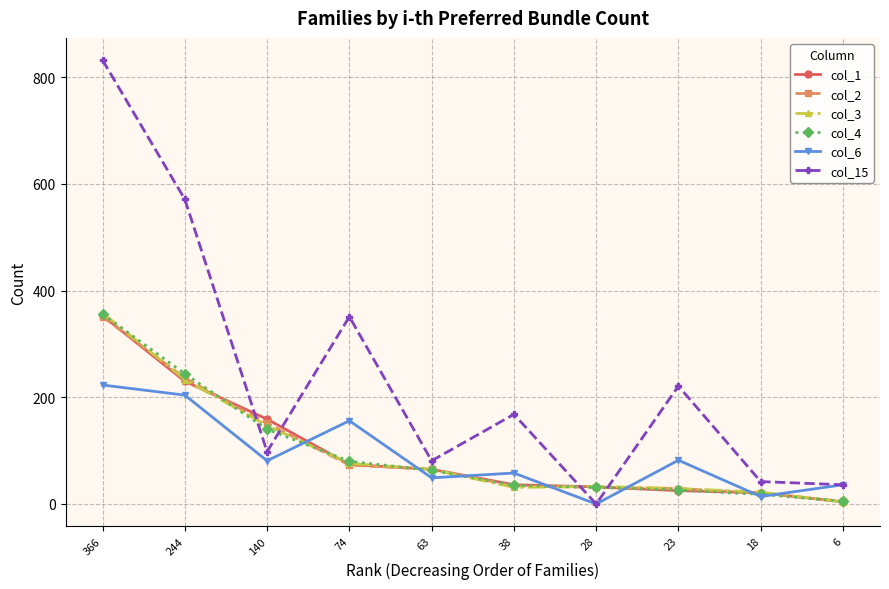

At which category is the sum across all series the highest?

366